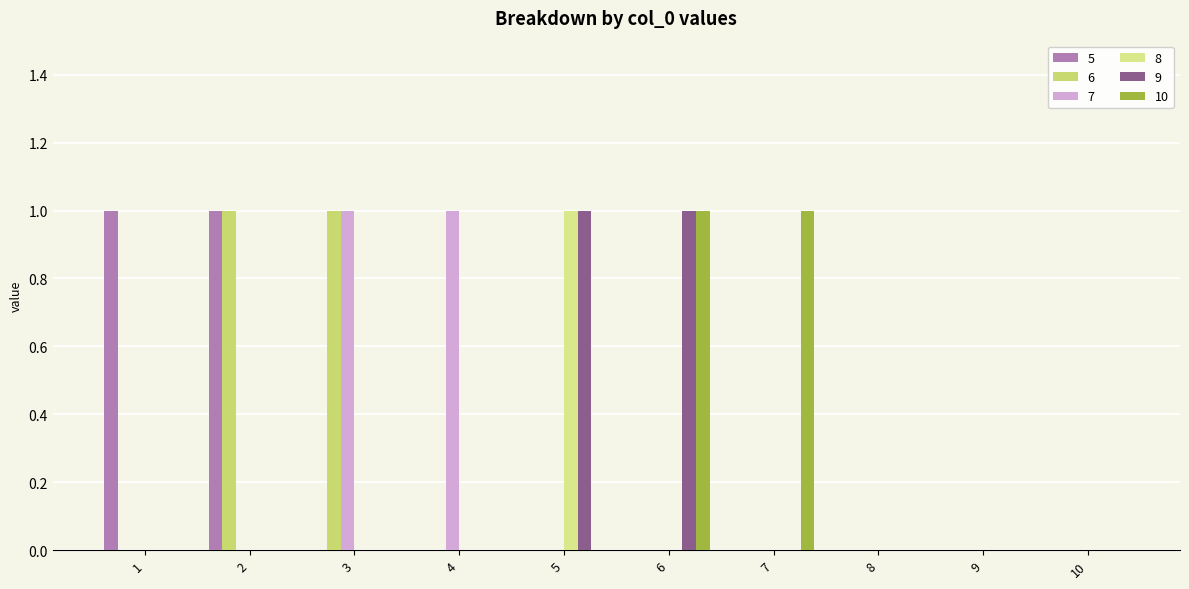

Are the bars horizontal?

No